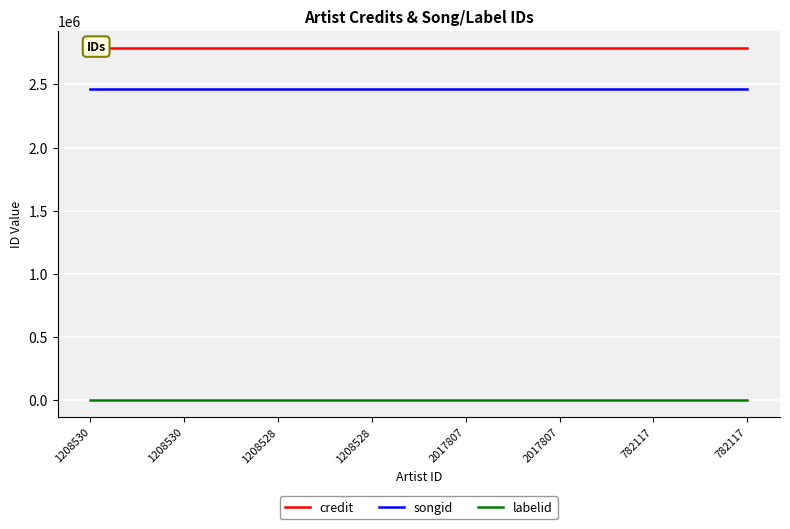

True or false: songid has more than 2 points higher than both neighbors.

False